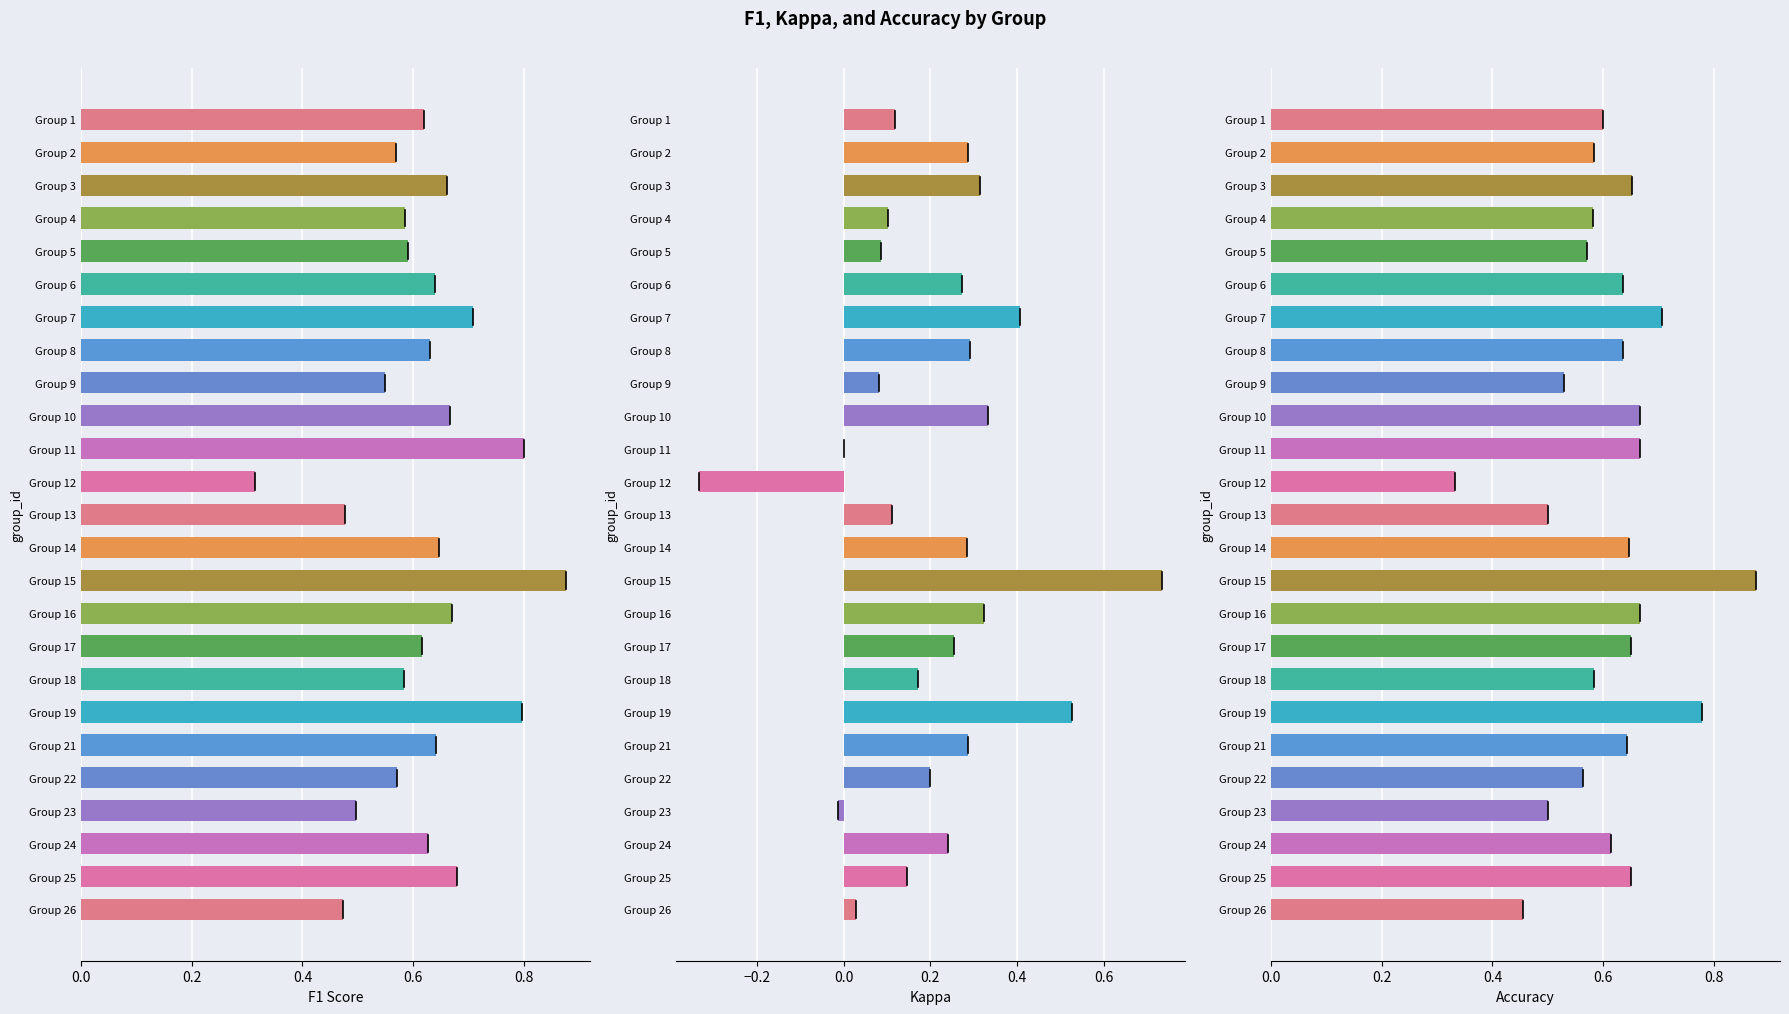

What is the difference between the accuracy values at Group 26 and Group 3?

0.2